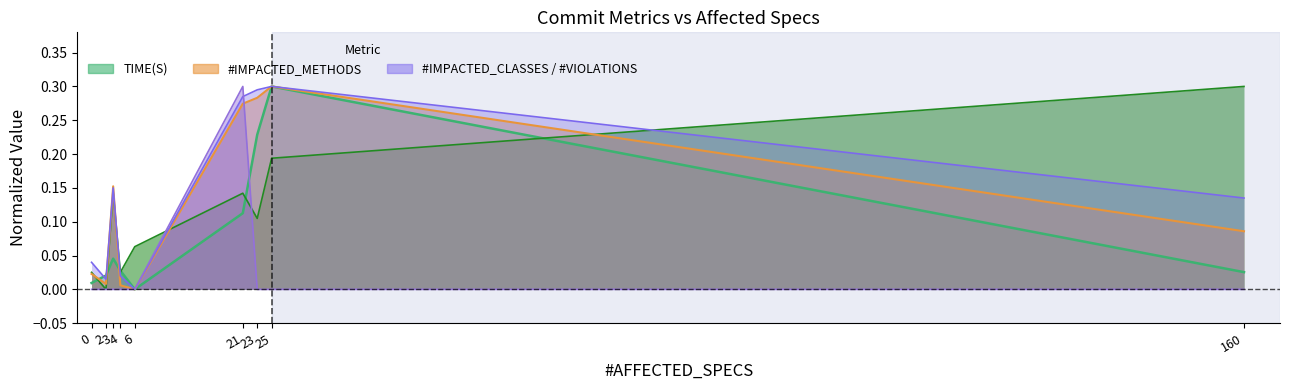

Where is the first local maximum for TIME(S)?

3